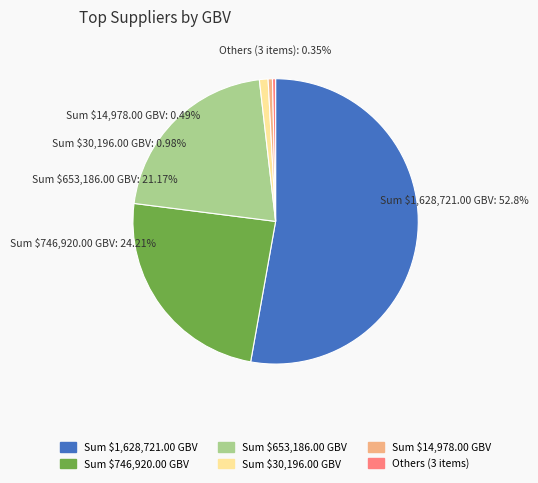

Is it true that 0 is 1% of the pie?

False